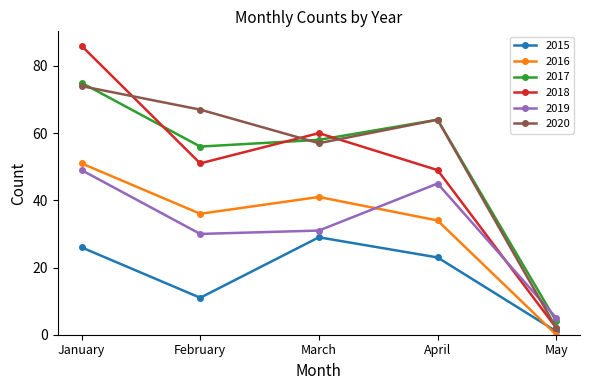

In 2016, how many points are higher than both neighbors (excluding endpoints)?

1